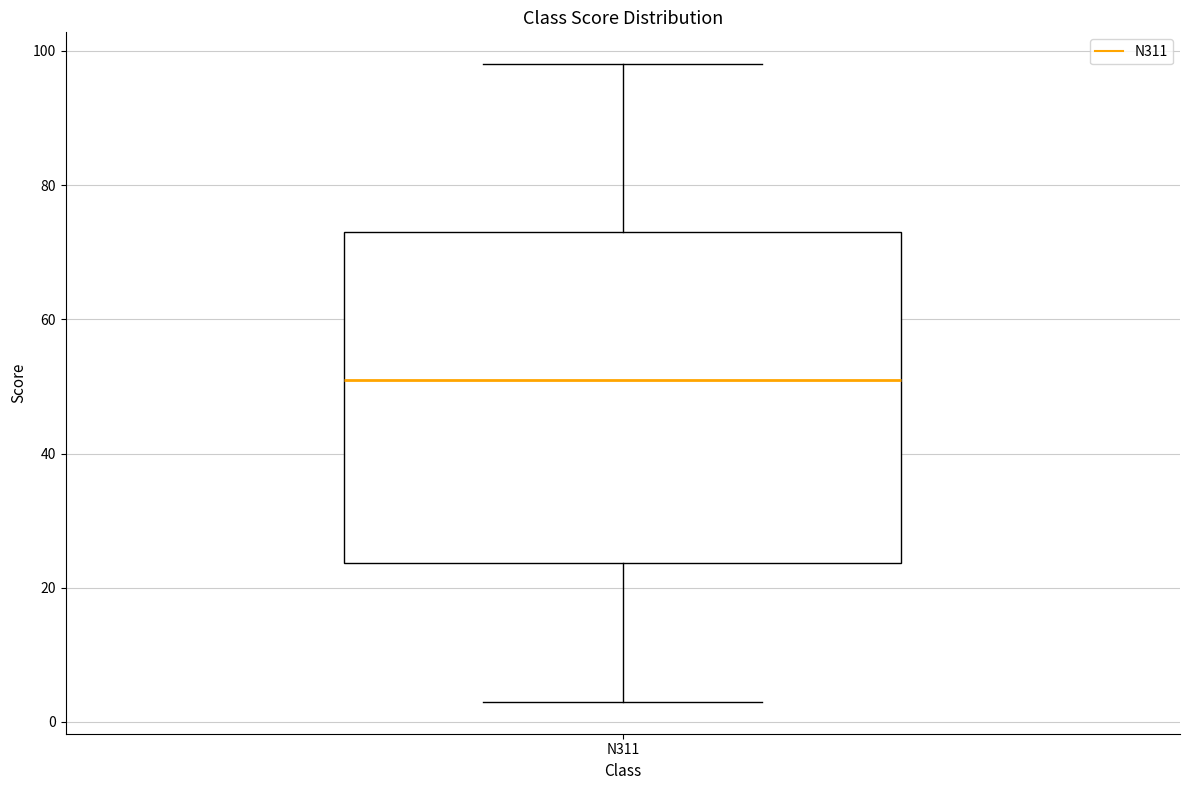

Read this box plot against the y-axis: the position of the median line, the range covered by the box, and the ends of both whiskers. The values are not printed on the chart, so give them approximately, as read against the axis.

median 52, box 24 to 74, whiskers 4 to 98